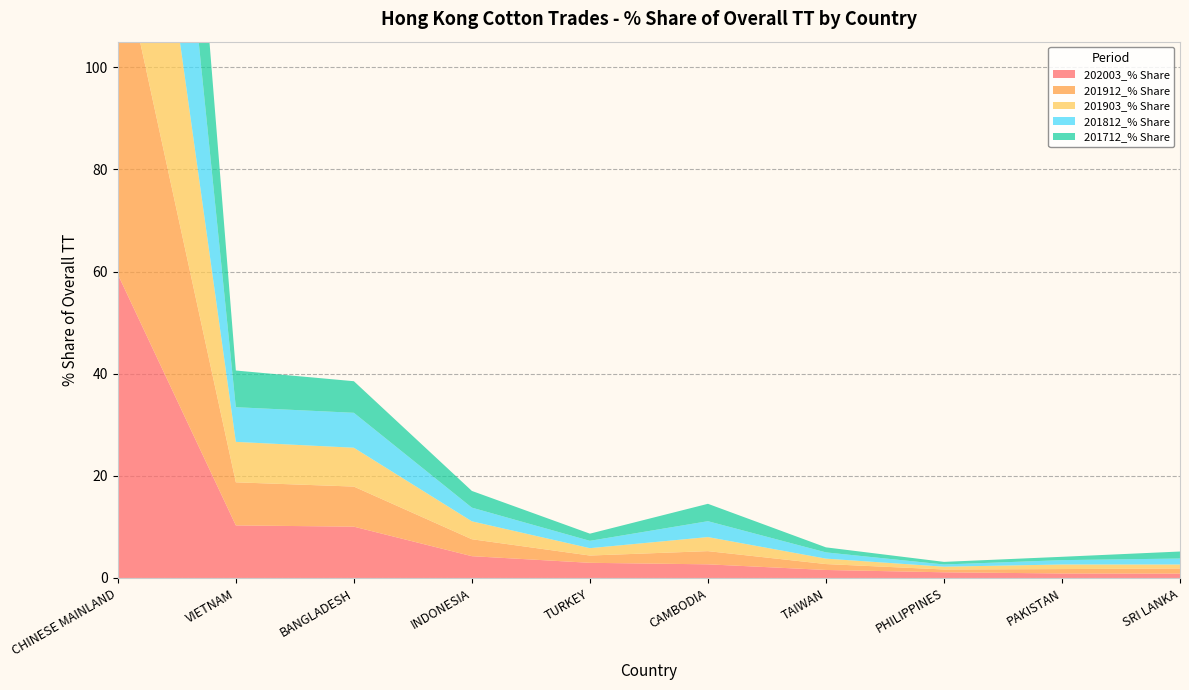

Reading left to right, transcribe all the data shown in this chart.

202003_% Share: CHINESE MAINLAND=59.4	VIETNAM=10.3	BANGLADESH=10.0	INDONESIA=4.3	TURKEY=3.0	CAMBODIA=2.7	TAIWAN=1.6	PHILIPPINES=1.1	PAKISTAN=0.9	SRI LANKA=0.9
201912_% Share: CHINESE MAINLAND=65.6	VIETNAM=8.4	BANGLADESH=7.8	INDONESIA=3.3	TURKEY=1.4	CAMBODIA=2.6	TAIWAN=1.2	PHILIPPINES=0.6	PAKISTAN=0.9	SRI LANKA=1.0
201903_% Share: CHINESE MAINLAND=67.0	VIETNAM=7.9	BANGLADESH=7.6	INDONESIA=3.5	TURKEY=1.4	CAMBODIA=2.8	TAIWAN=1.1	PHILIPPINES=0.5	PAKISTAN=0.9	SRI LANKA=0.8
201812_% Share: CHINESE MAINLAND=68.6	VIETNAM=6.8	BANGLADESH=6.8	INDONESIA=2.7	TURKEY=1.4	CAMBODIA=3.1	TAIWAN=1.2	PHILIPPINES=0.4	PAKISTAN=0.9	SRI LANKA=1.2
201712_% Share: CHINESE MAINLAND=67.9	VIETNAM=7.2	BANGLADESH=6.2	INDONESIA=3.3	TURKEY=1.4	CAMBODIA=3.4	TAIWAN=1.0	PHILIPPINES=0.5	PAKISTAN=0.7	SRI LANKA=1.4